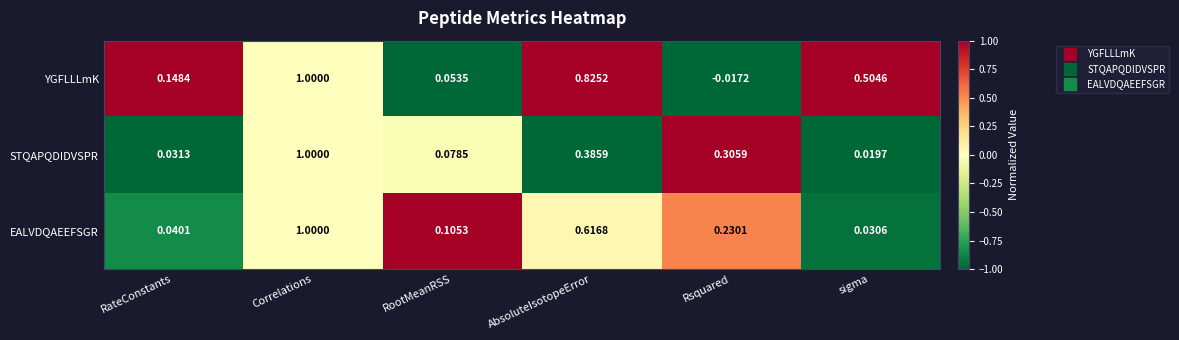

Where is STQAPQDIDVSPR nearest to the value 0?

sigma